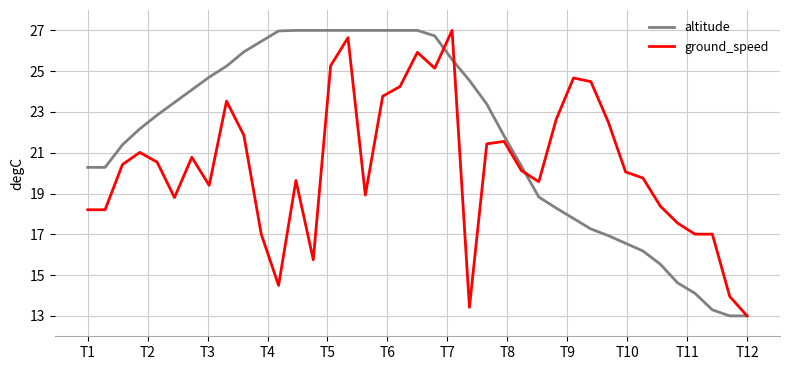

What is the minimum value for ground_speed?

13.0